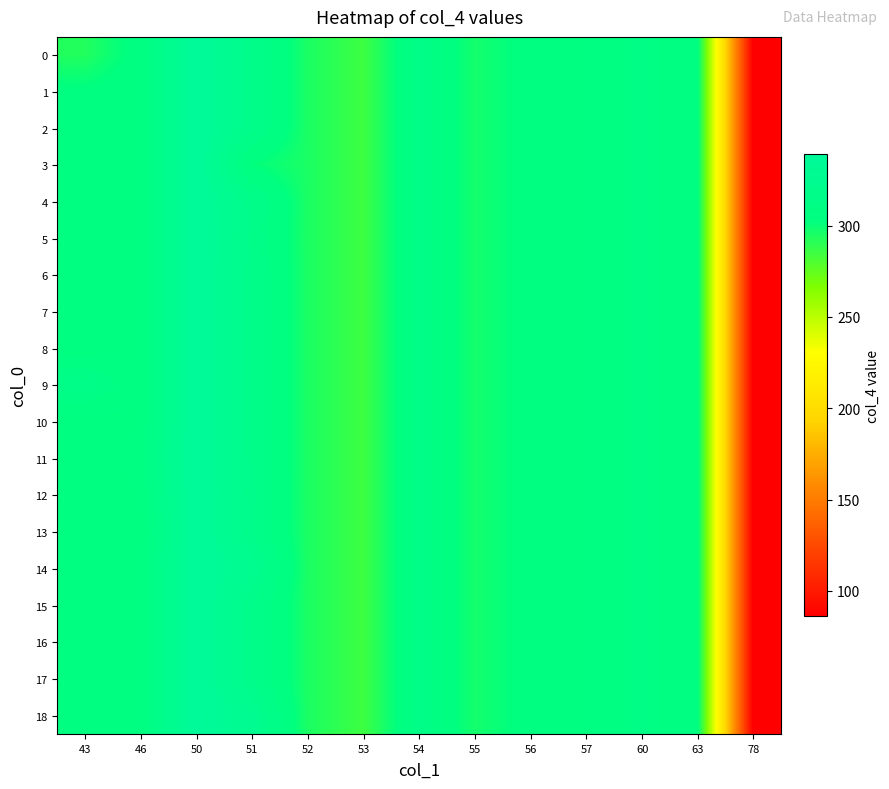

How many series are shown in this chart?

19